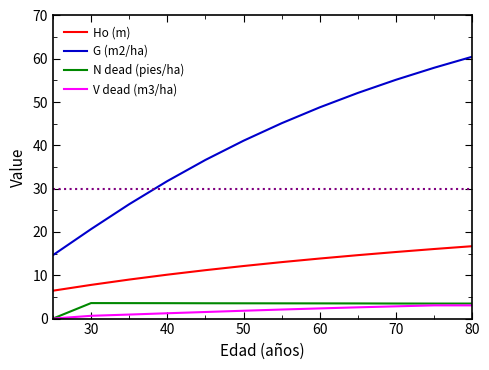

Which series has the largest range (max minus min)?

G (m2/ha)